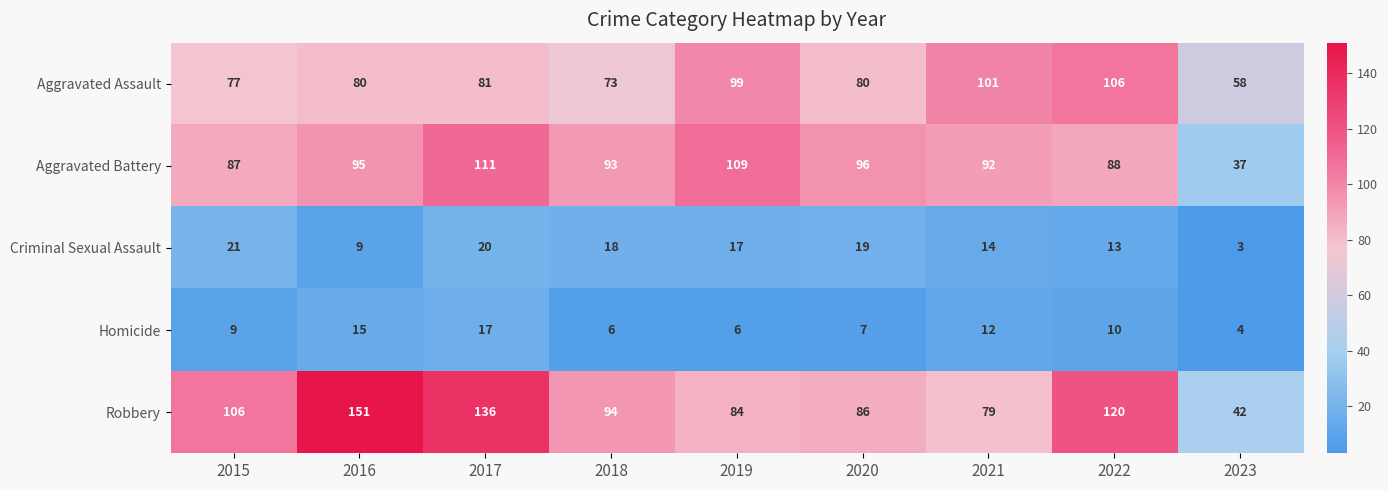

At which category is the sum across all series the highest?

2017